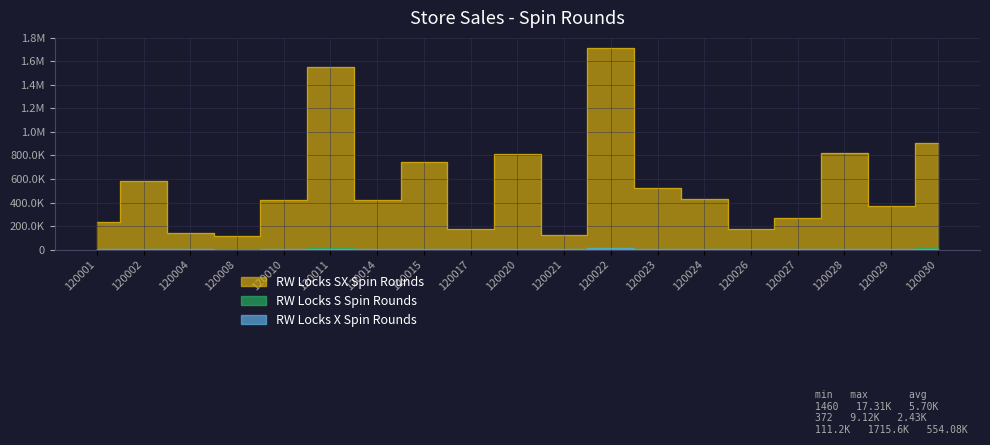

What is the sum of all RW Locks X Spin Rounds values?

46127